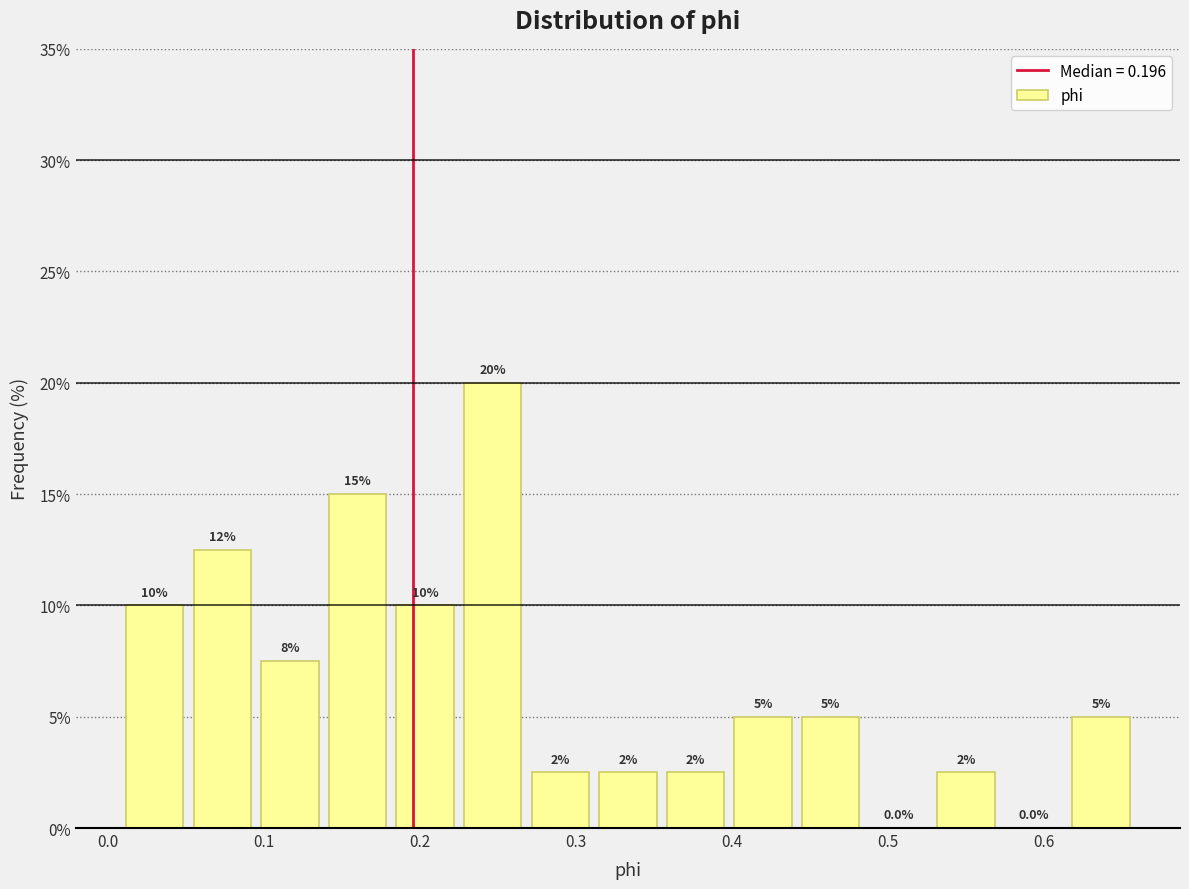

Over which range of the x-axis is the bar tallest?

0.23 to 0.27